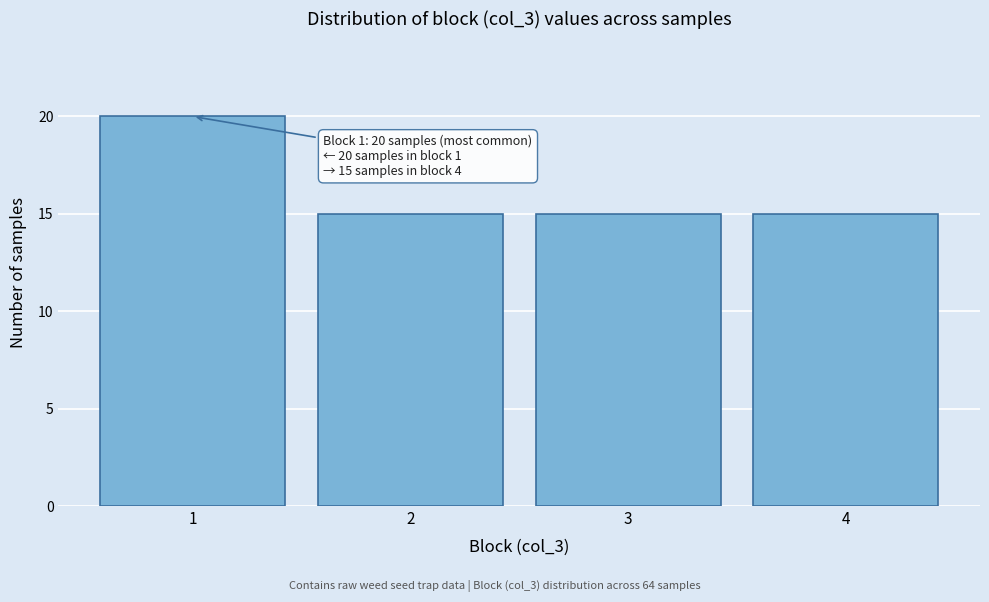

Which range on the x-axis has the tallest bar?

0.5 to 1.5